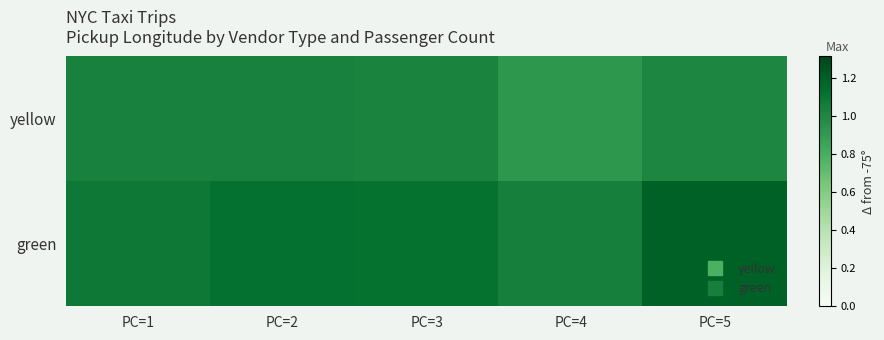

List the series in order of their peak value, highest first.

green, yellow